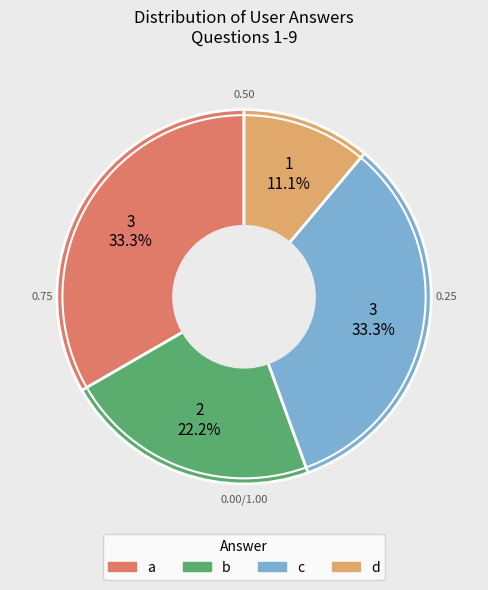

Between b and d, which is larger?

b